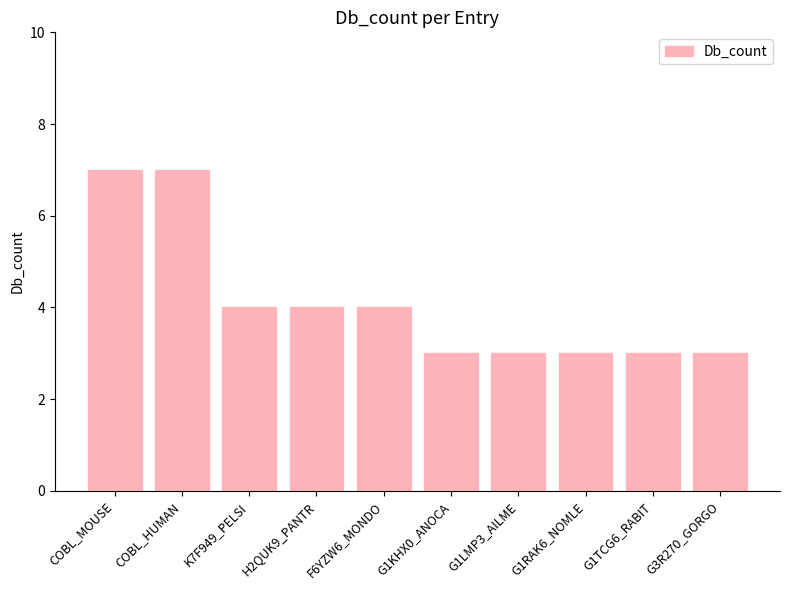

Reading left to right, extract all data points from this chart.

7	7	4	4	4	3	3	3	3	3